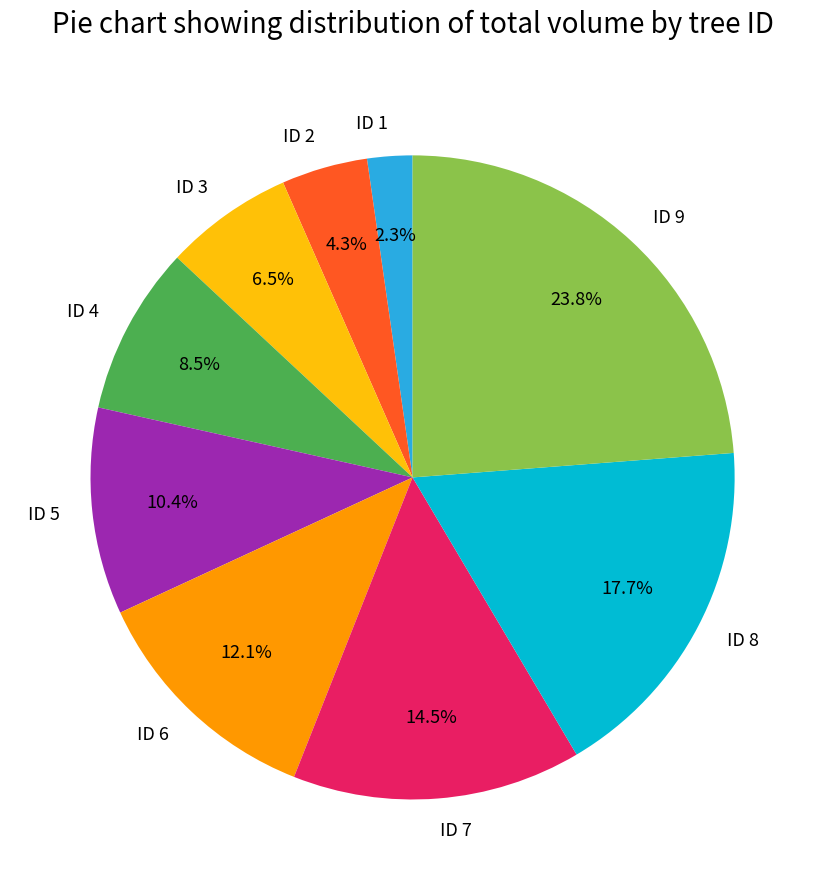

Rank the categories by value from highest to lowest.

ID 9, ID 8, ID 7, ID 6, ID 5, ID 4, ID 3, ID 2, ID 1